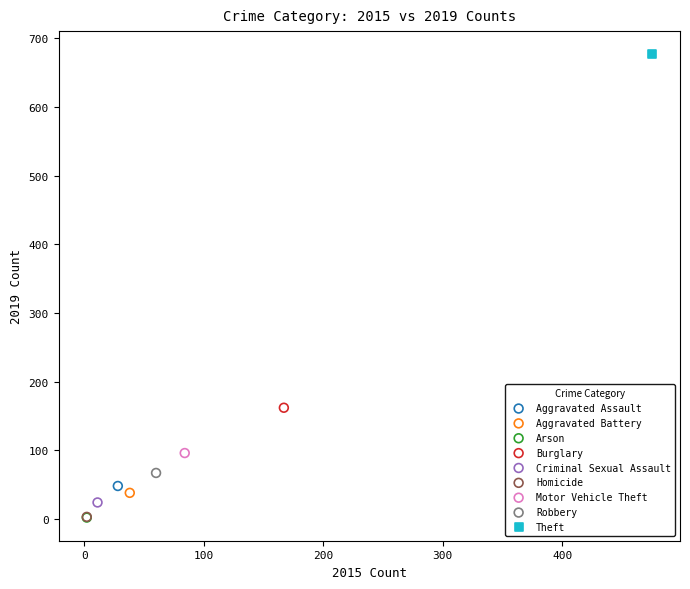

What are all the series names shown in the legend?

Aggravated Assault, Aggravated Battery, Arson, Burglary, Criminal Sexual Assault, Homicide, Motor Vehicle Theft, Robbery, Theft